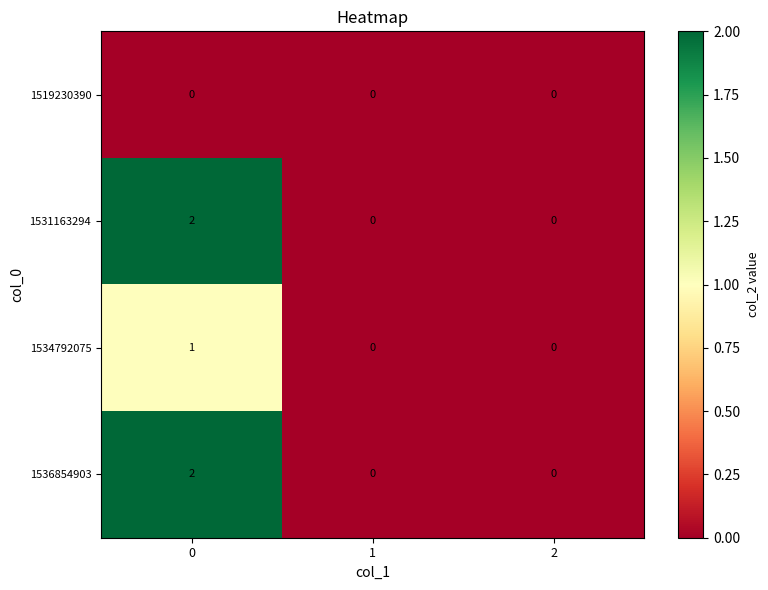

The value of 1531163294 at 1 is 0. True or false?

True